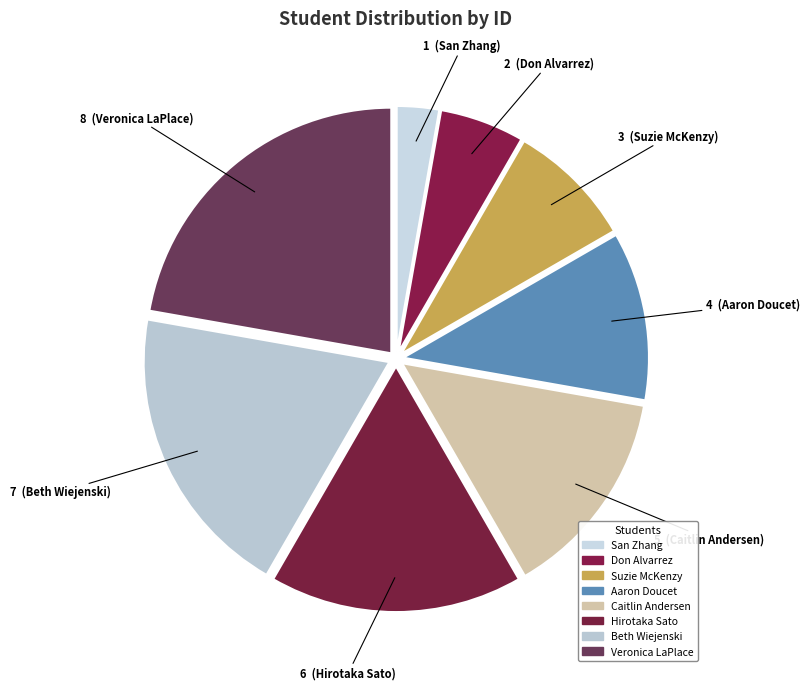

How many segments does this pie chart have?

8